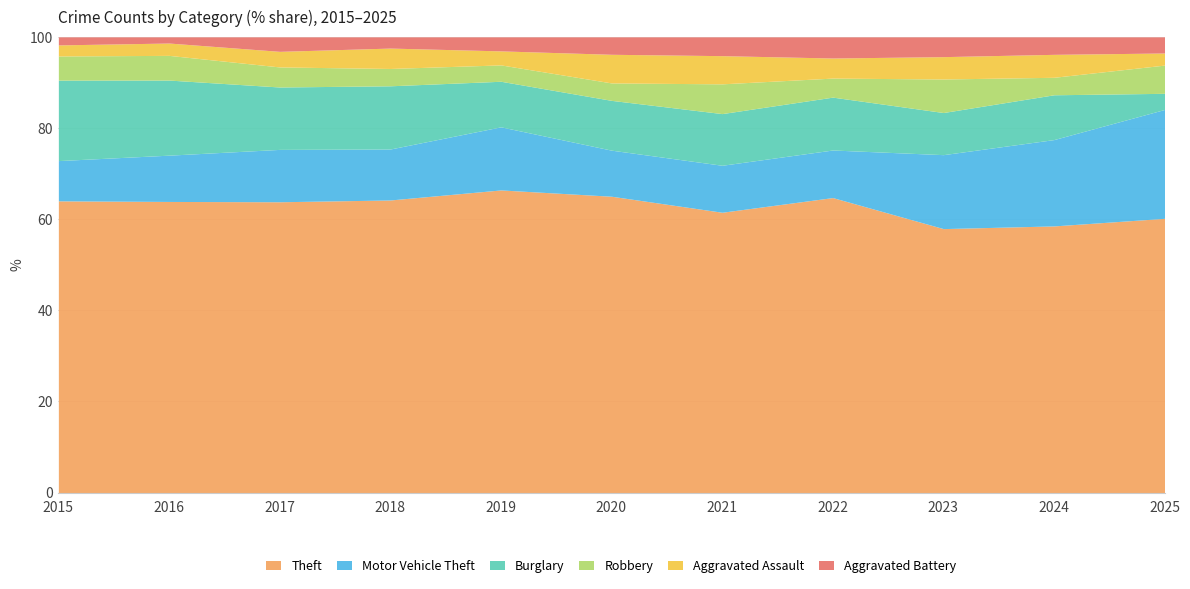

At which category is the sum across all series the highest?

2023